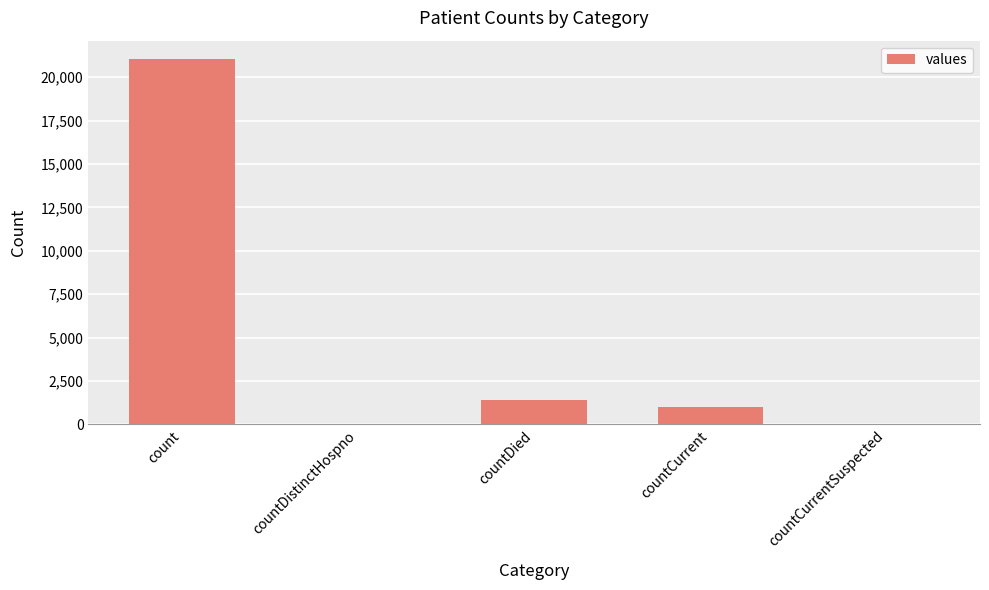

Where is the data nearest to the value 10525?

countDied